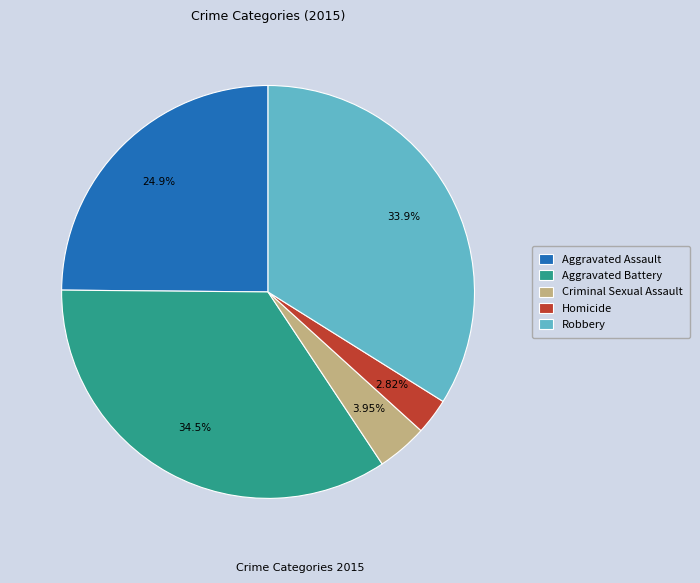

What is the total percentage of Homicide and Robbery?

36.7%